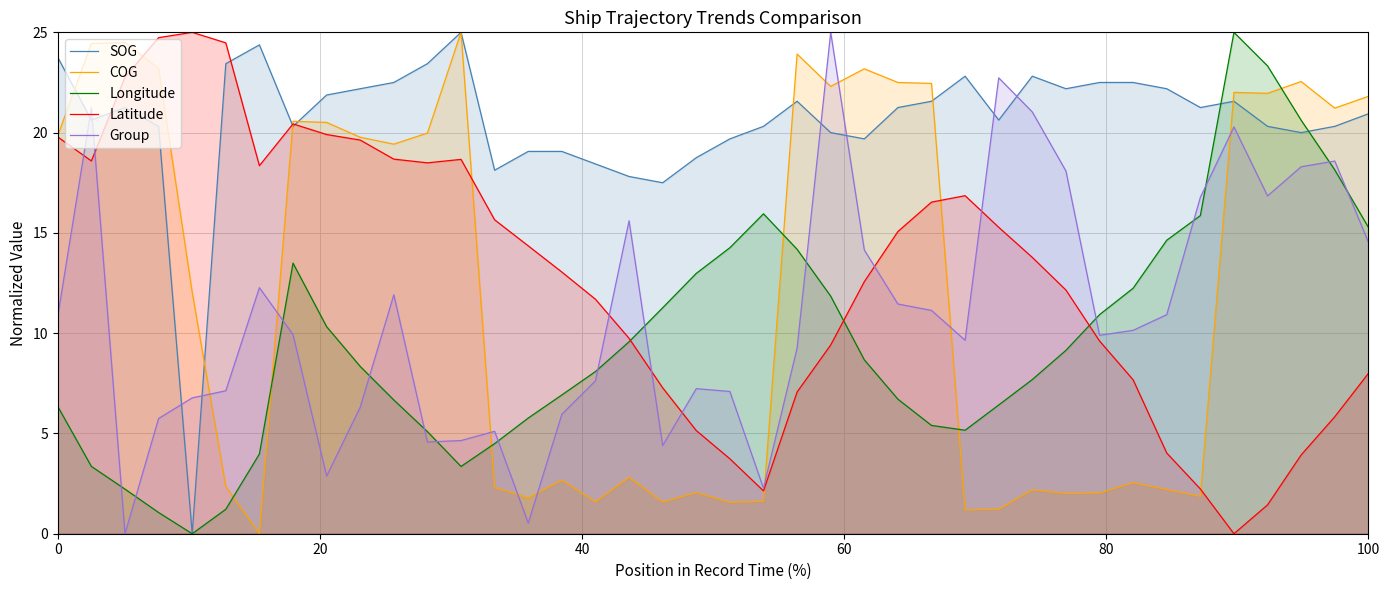

How many values in the COG series exceed 19?

20